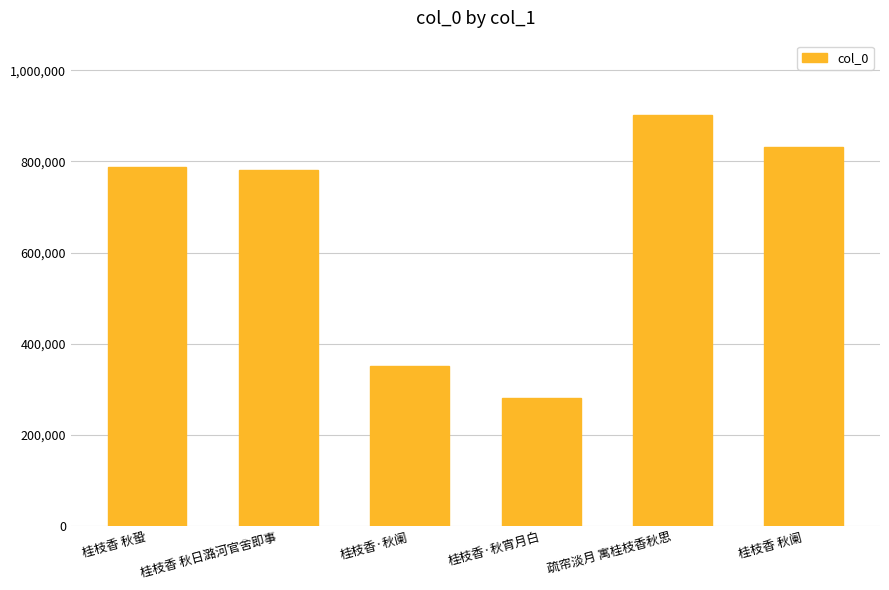

List the labels in order of value, smallest first.

桂枝香·秋宵月白, 桂枝香·秋阑, 桂枝香 秋日潞河官舍即事, 桂枝香 秋蛩, 桂枝香 秋阑, 疏帘淡月 寓桂枝香秋思